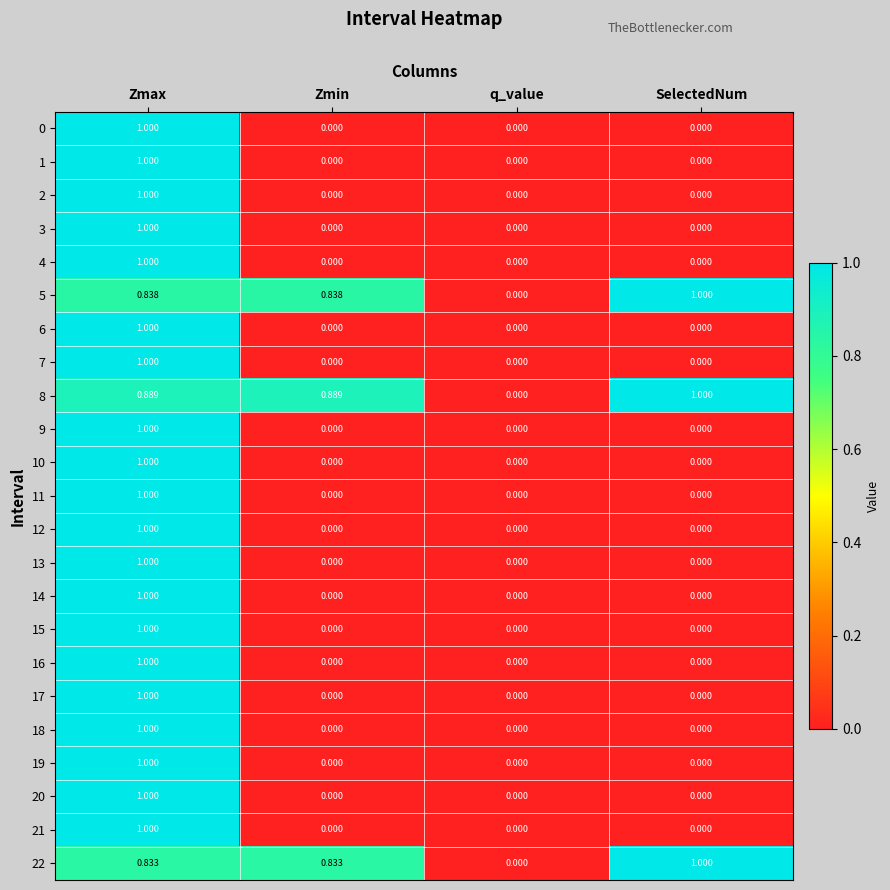

At which label does 14 reach its peak?

Zmax